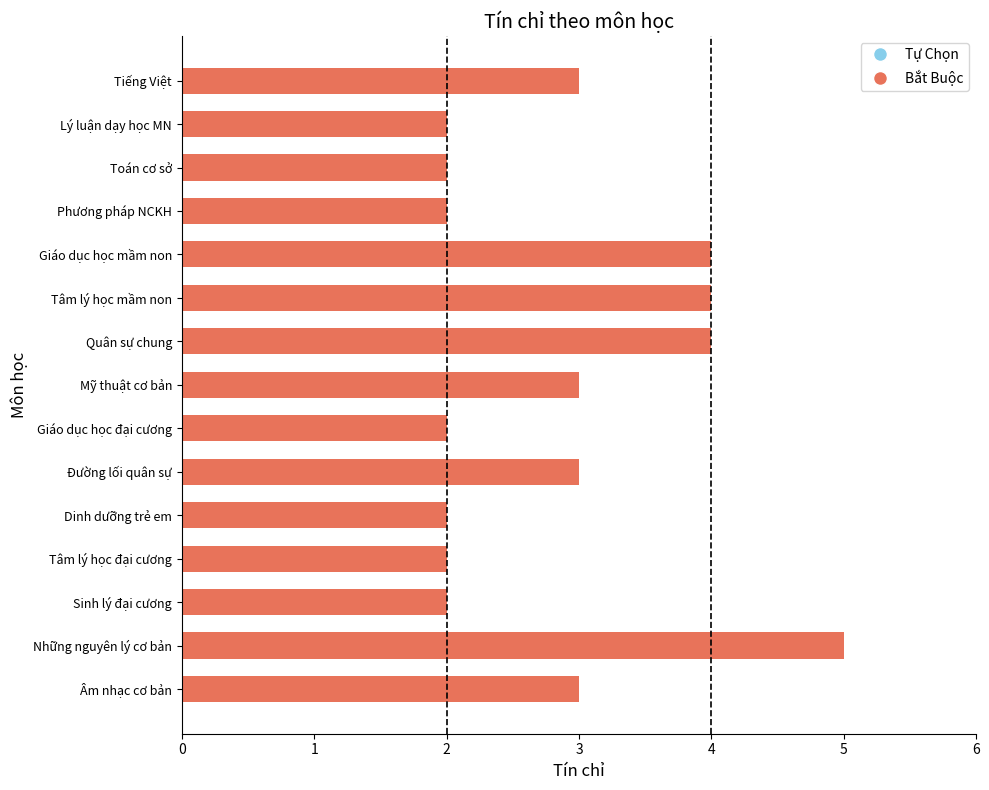

What value does the data have at Mỹ thuật cơ bản?

3